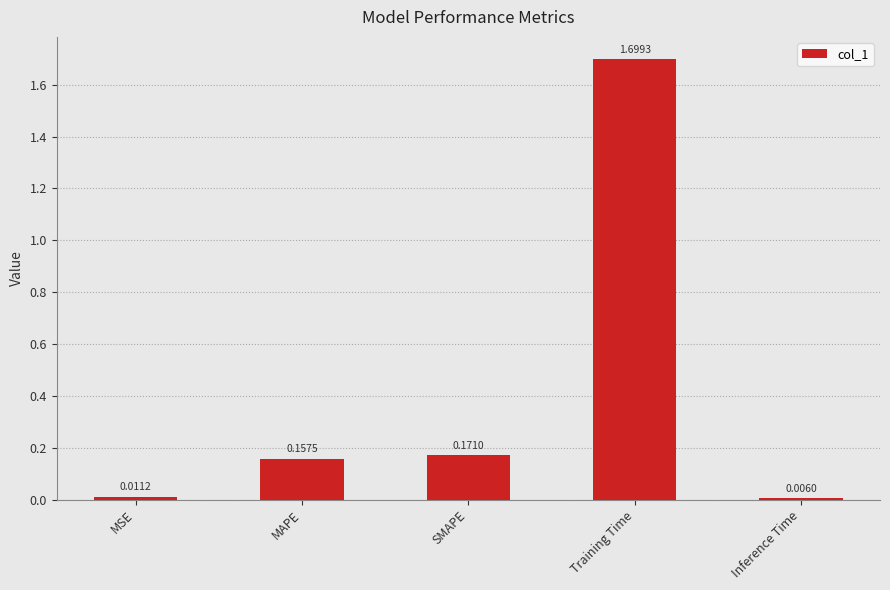

Does the chart contain any negative values?

No